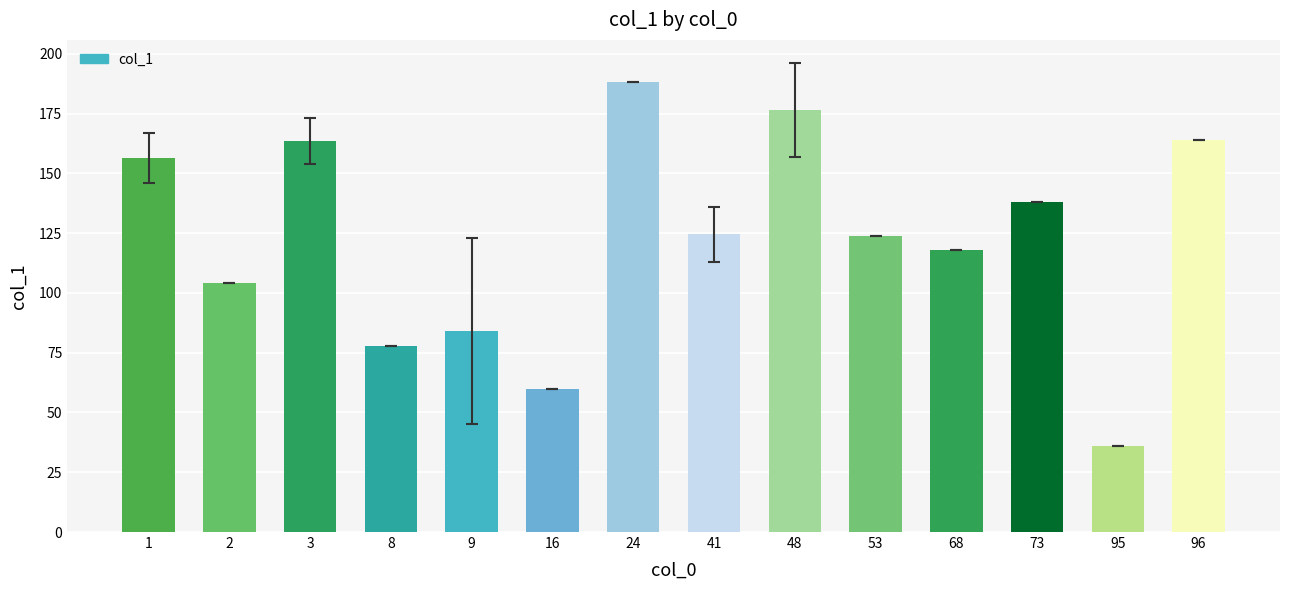

Is it true that the value at 73 is 196.6?

False